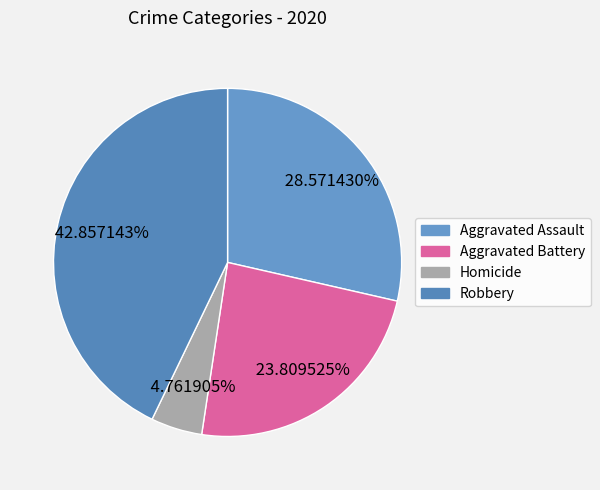

Combined, do Aggravated Assault and Aggravated Battery account for over 50%?

Yes